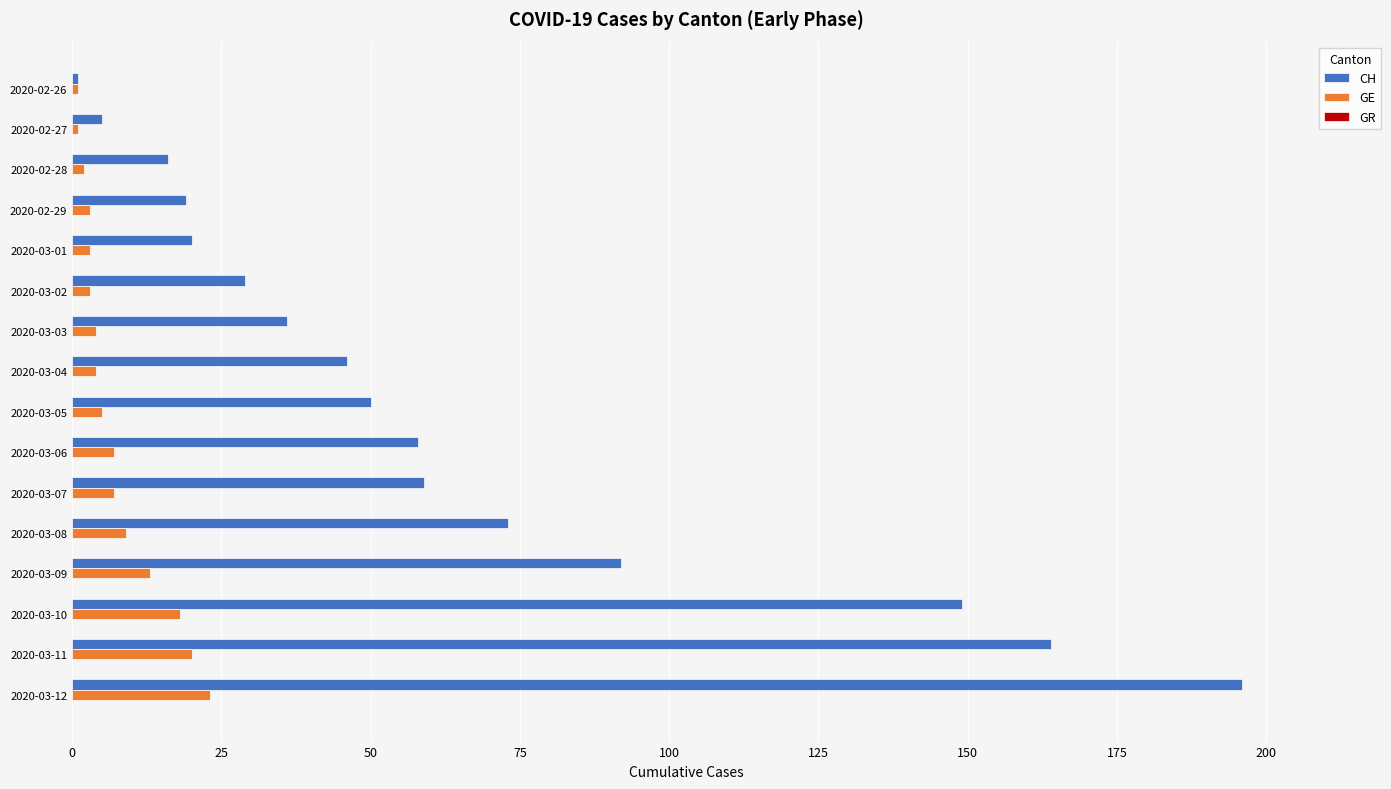

At which category is the sum across all series the highest?

2020-03-12